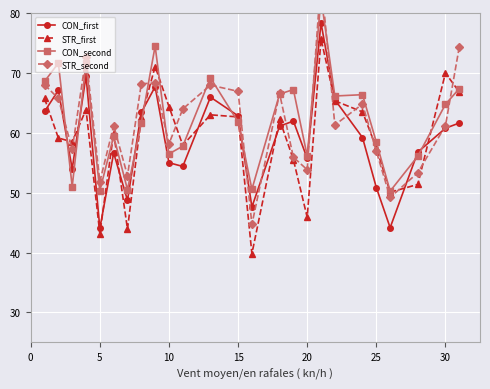

True or false: CON_first has a value of 55.7 at 20.

True